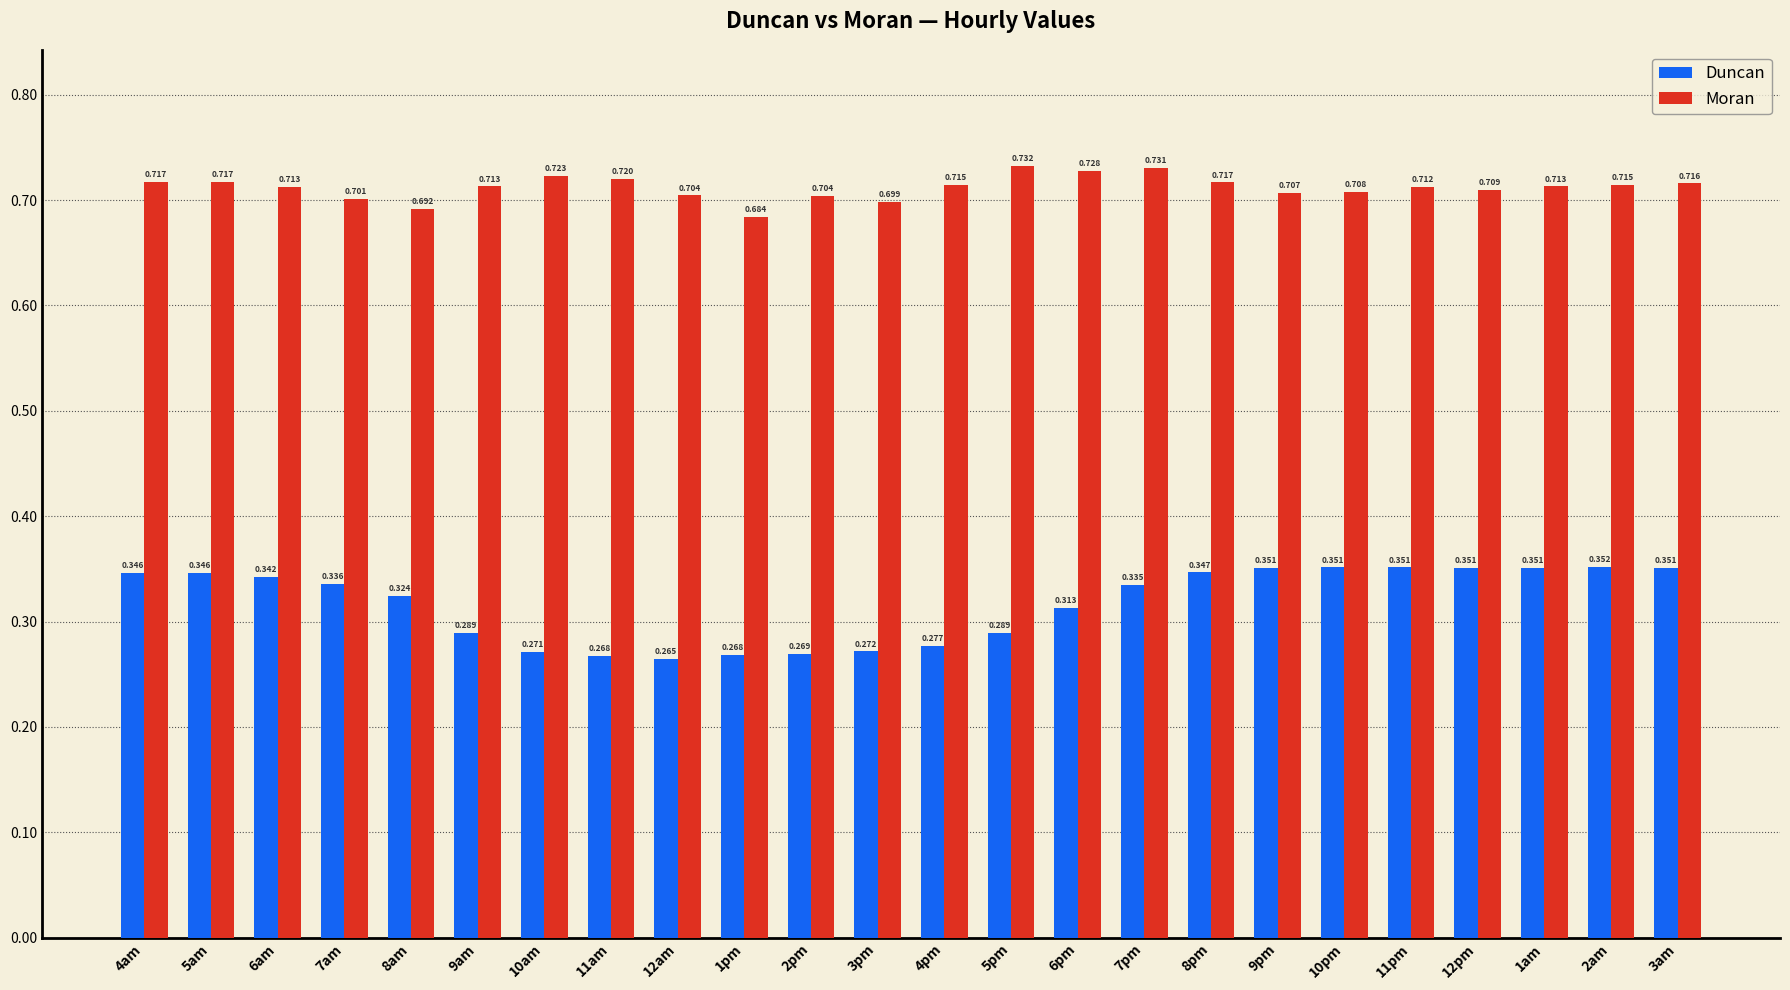

Which series changed the most between 3pm and 7pm?

Duncan